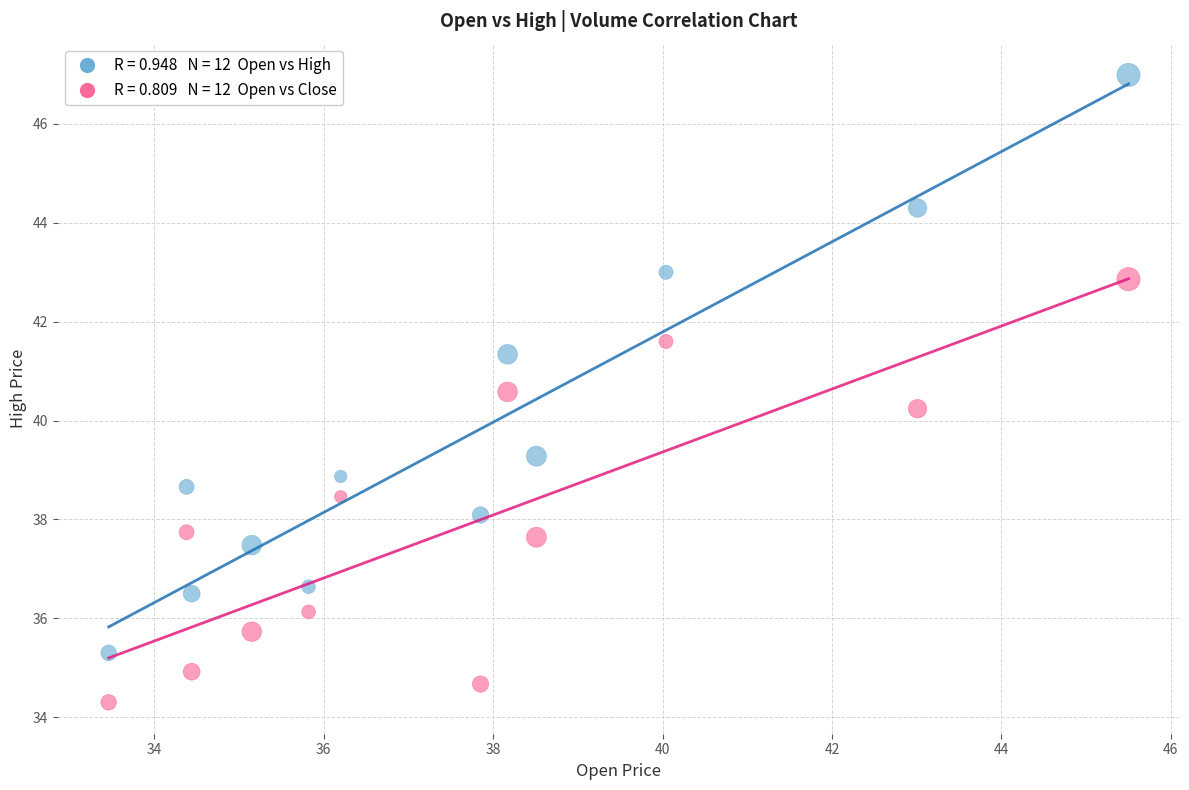

Across all data points, what is the range of X values (max minus min)?

12.0